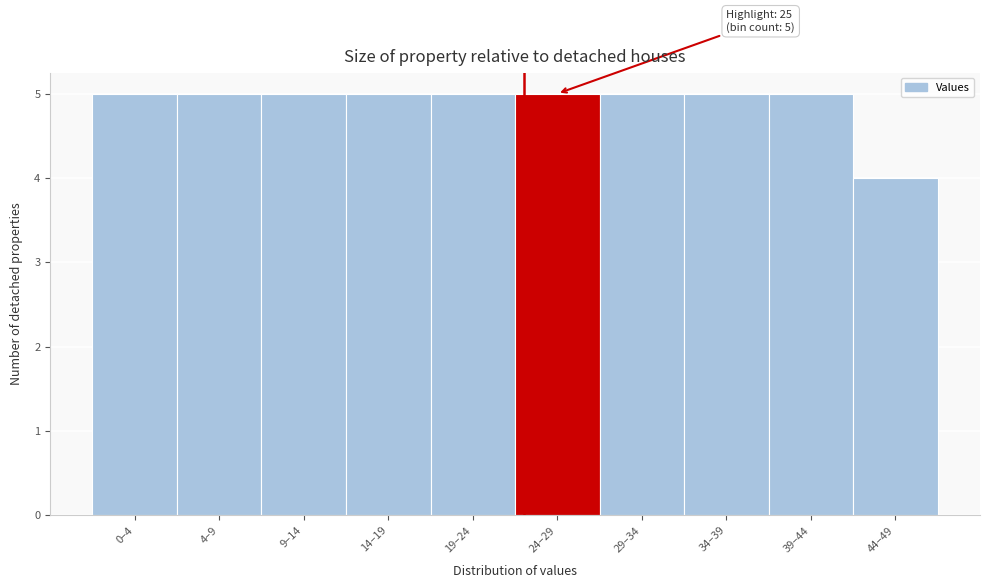

Reading left to right, transcribe all the data shown in this chart.

0–4=5	4–9=5	9–14=5	14–19=5	19–24=5	24–29=5	29–34=5	34–39=5	39–44=5	44–49=4